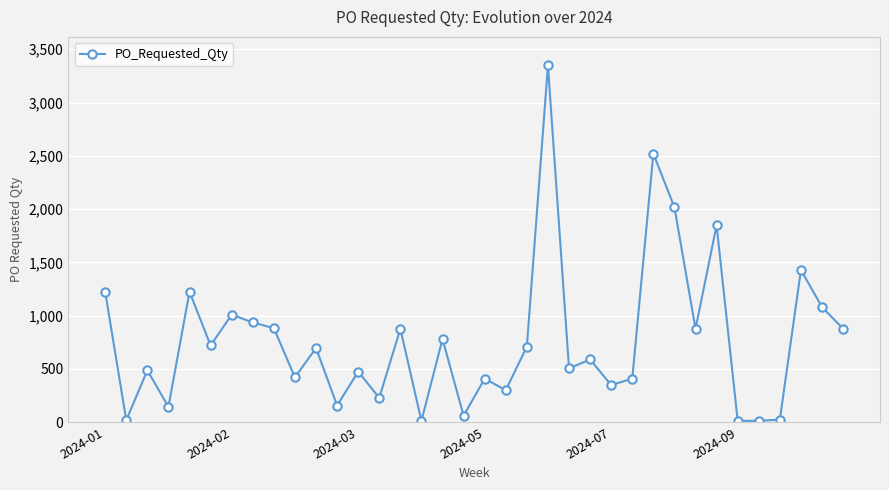

True or false: the data has more than 2 interior local peaks.

True